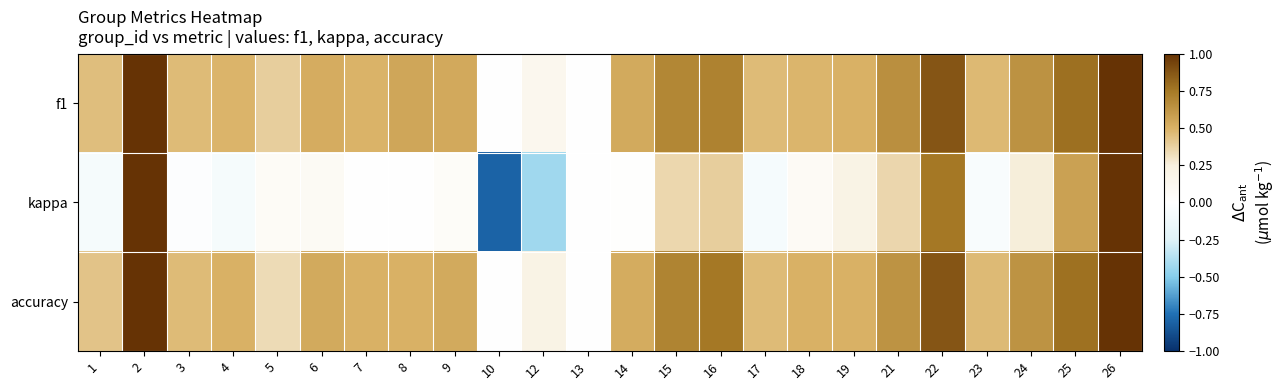

What is the spread (max minus min) of values at 24?

0.4